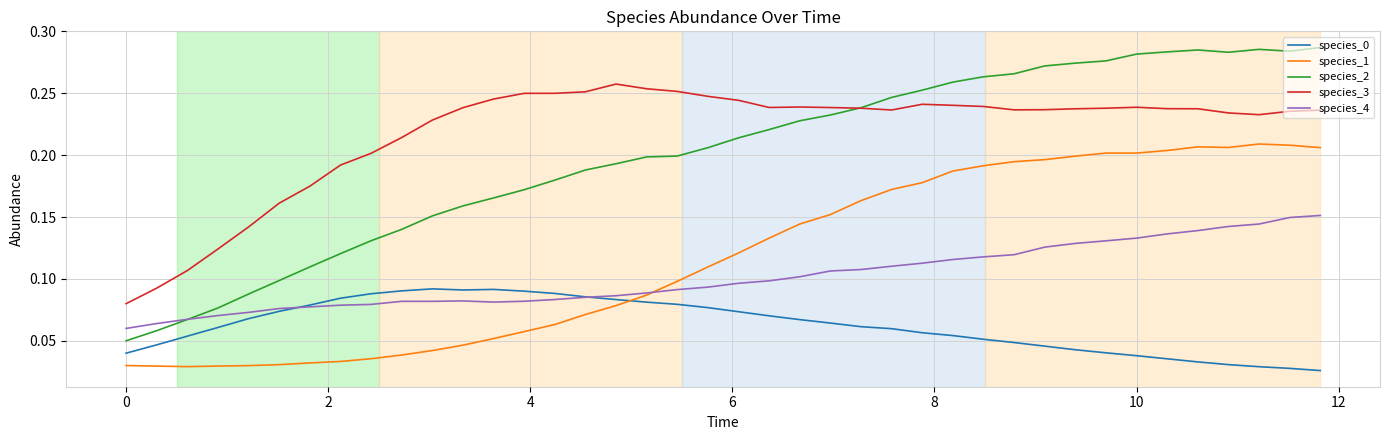

In species_1, how many points are higher than both neighbors (excluding endpoints)?

2